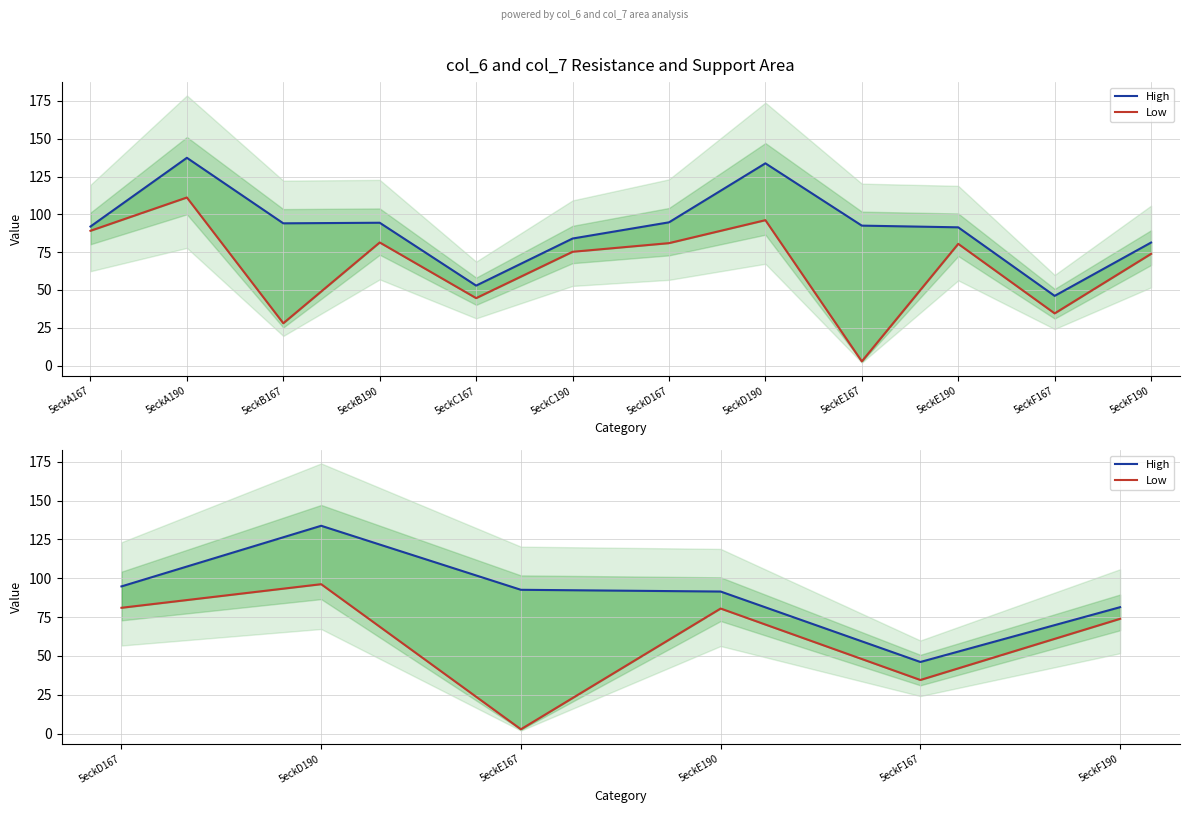

Between 5eckE190 and 5eckE167, which is larger?

5eckE167